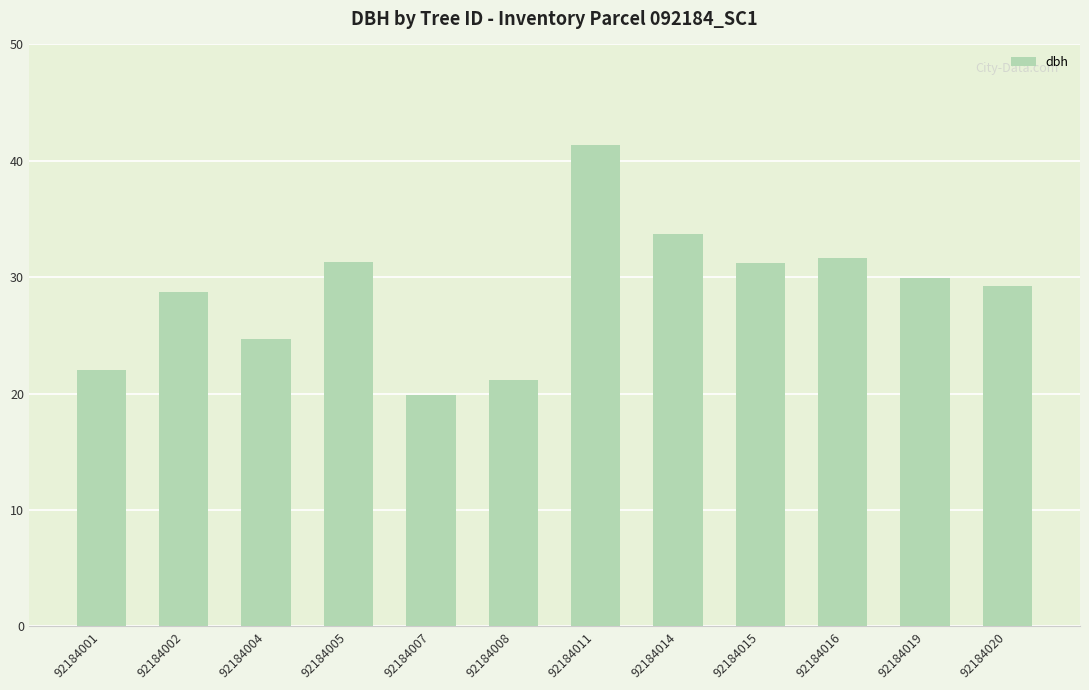

What is the difference between the maximum and minimum values?

21.5